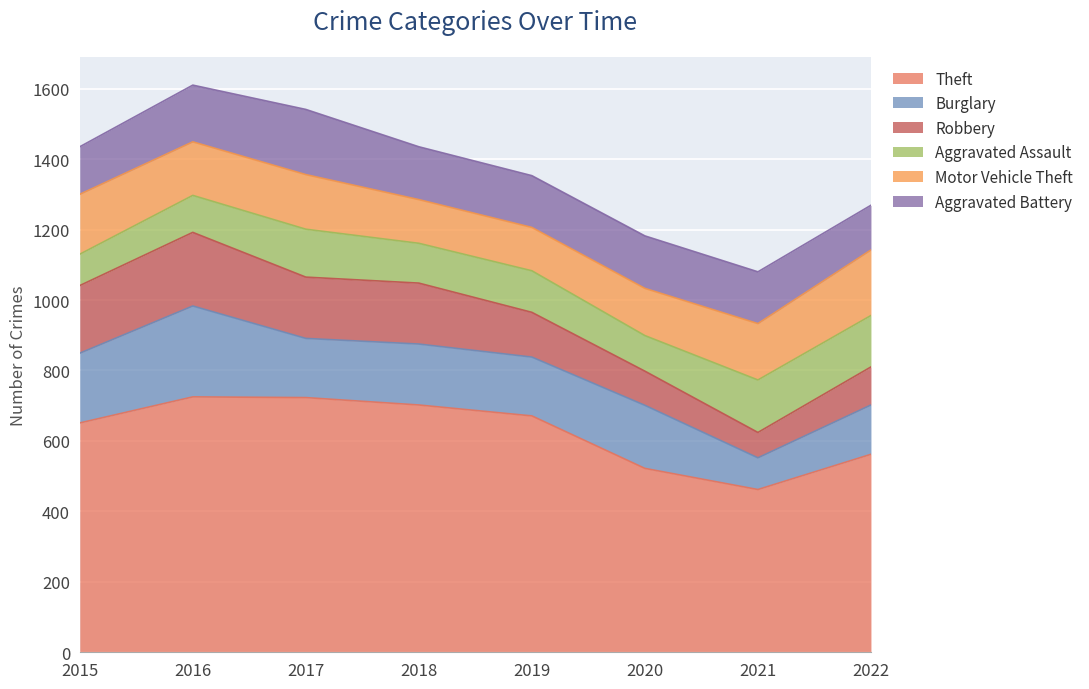

At which category does Theft reach its first local peak?

2016